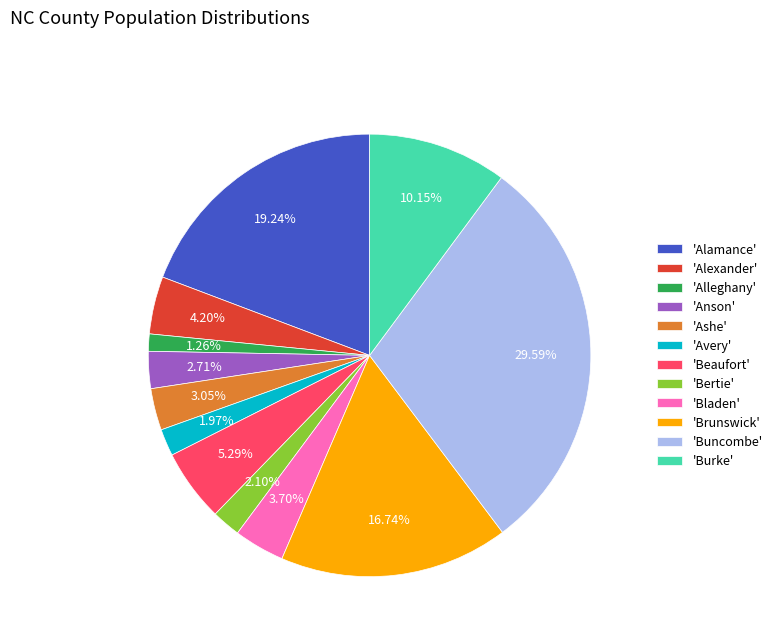

Which category has the biggest portion of the pie?

'Buncombe'